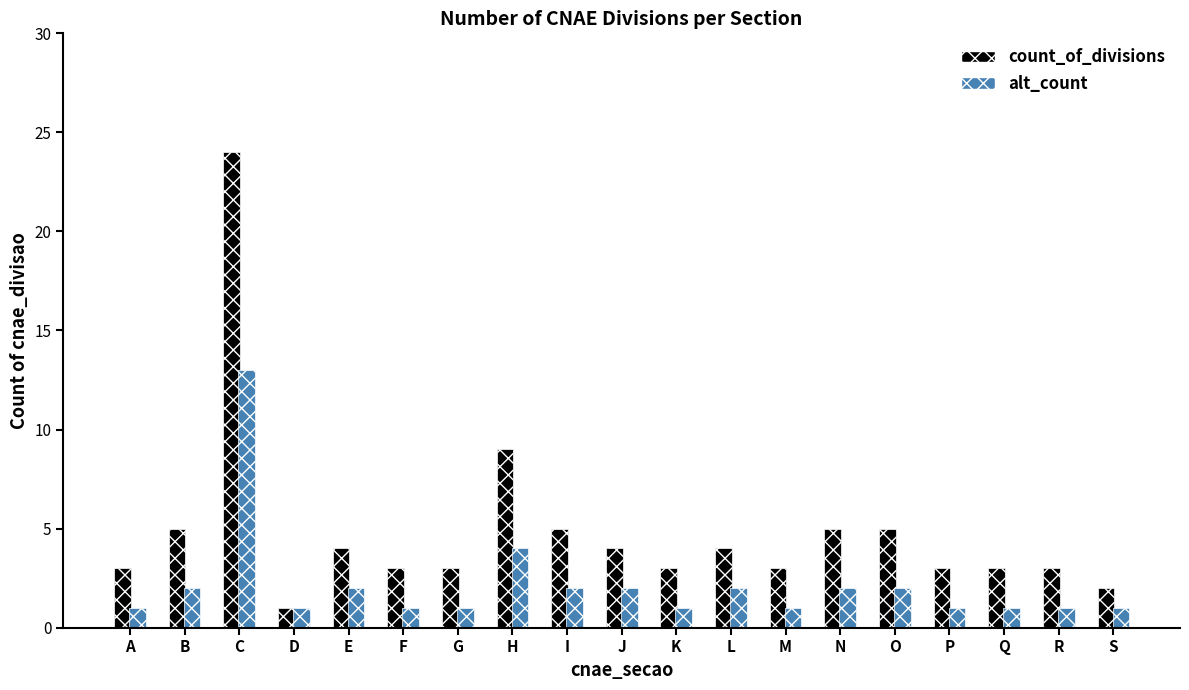

What is the value of the alt_count bar at the 16th from the left?

1